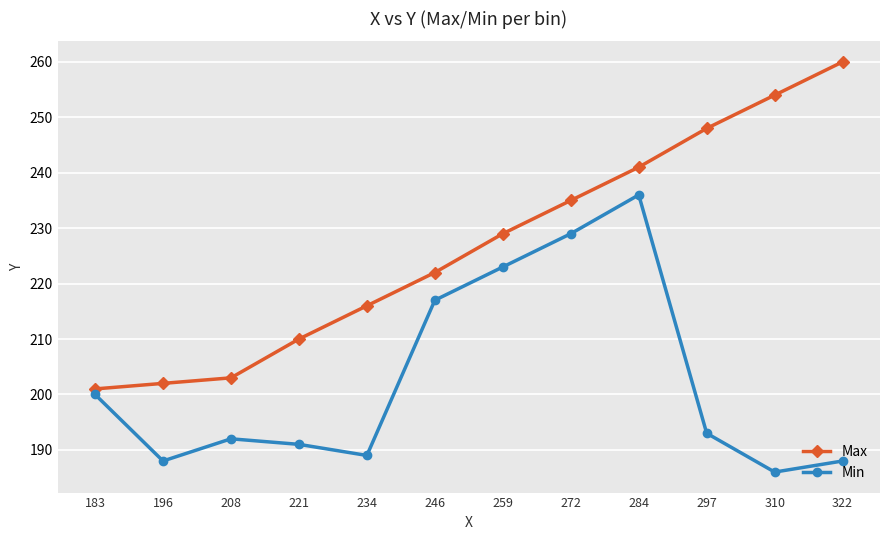

What is the maximum value shown in the chart?

260